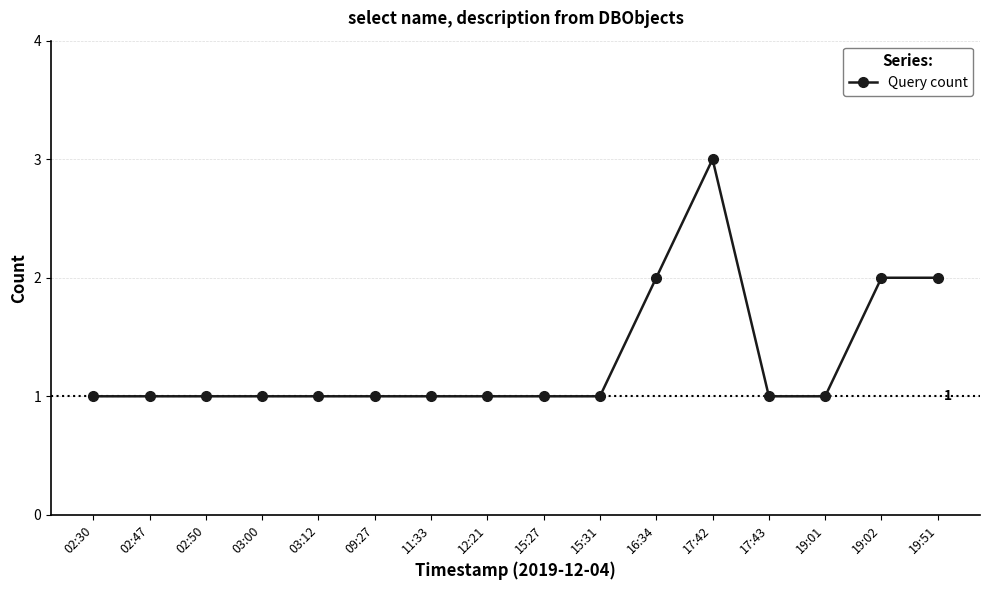

What is the sum of the values at 19:02 and 02:50?

3